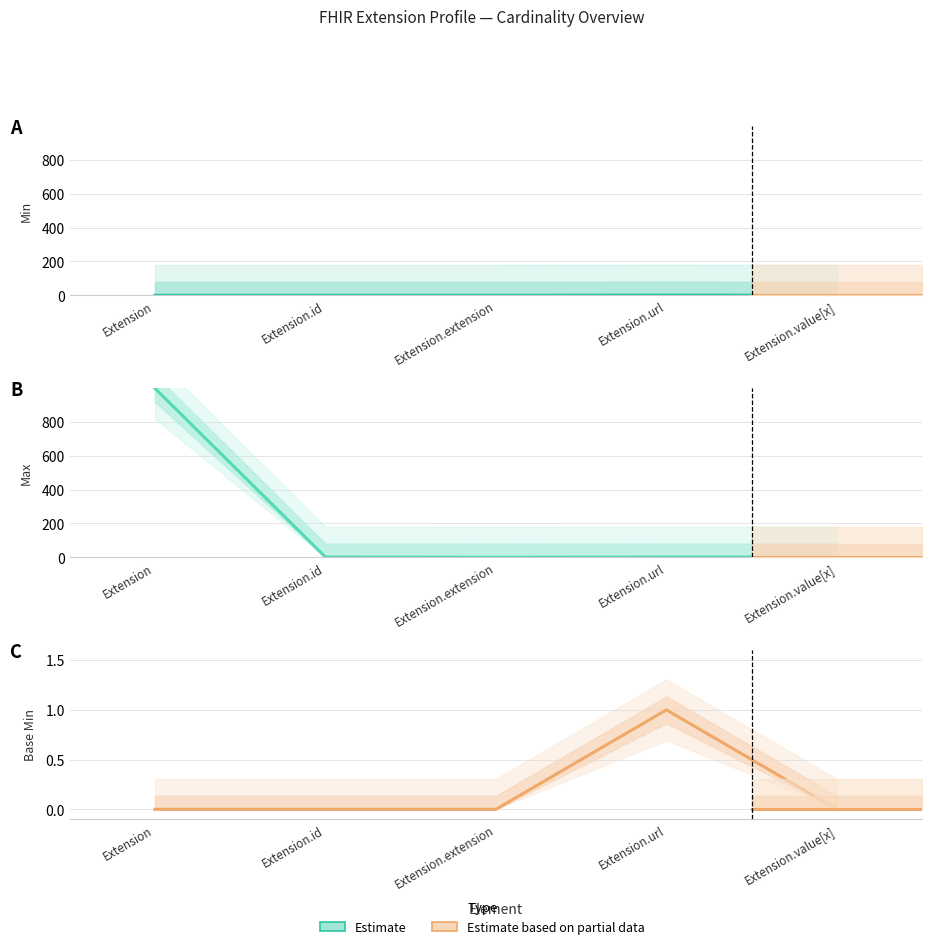

What is the label of the 5th point from the left?

Extension.value[x]